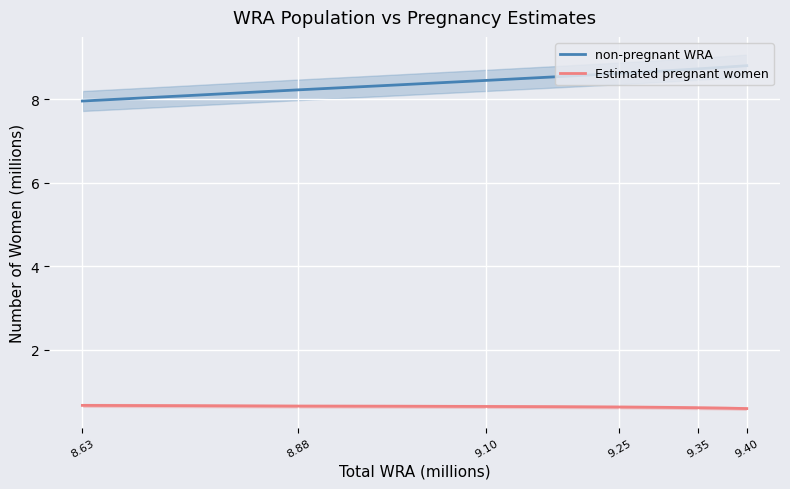

True or false: Estimated pregnant women has a value of 0.3 at 8.63.

False